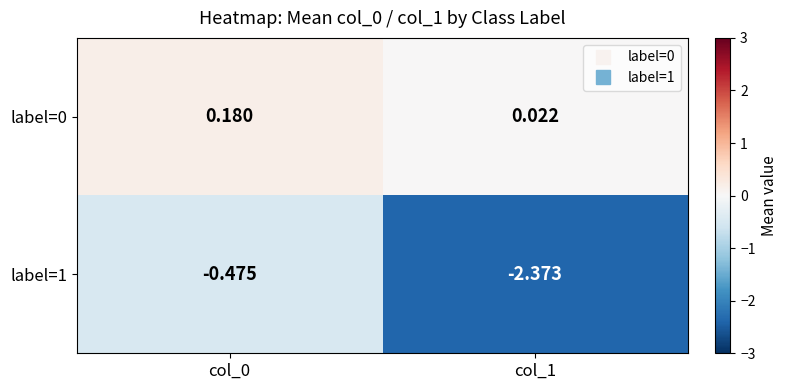

Is the value of label=1 at col_0 greater than the value of label=0 at col_0?

No